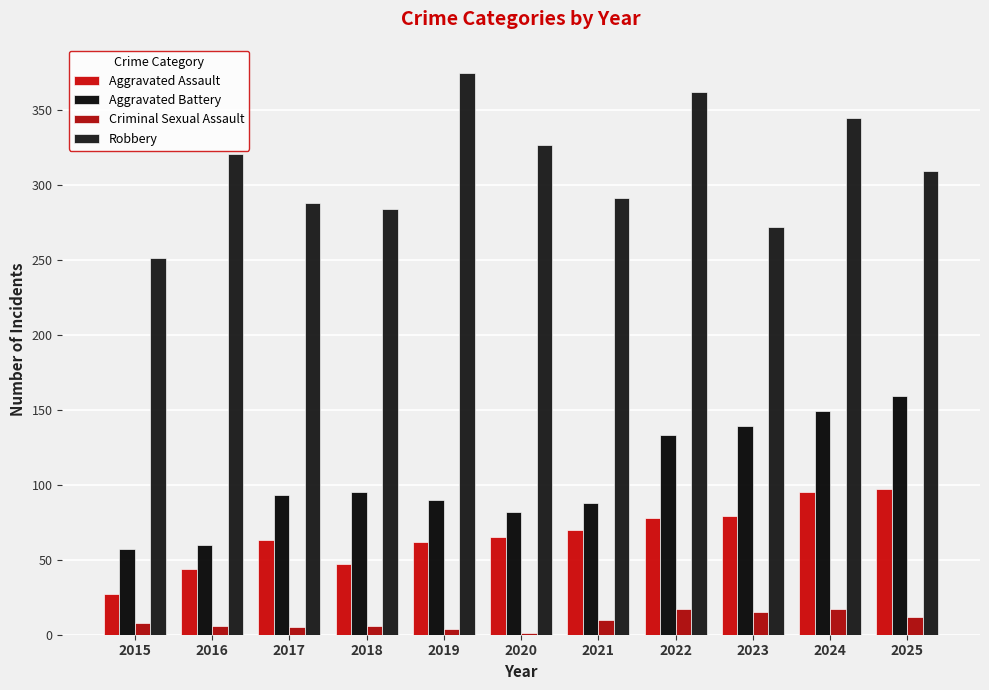

True or false: Aggravated Assault has a value of 47 at 2018.

True